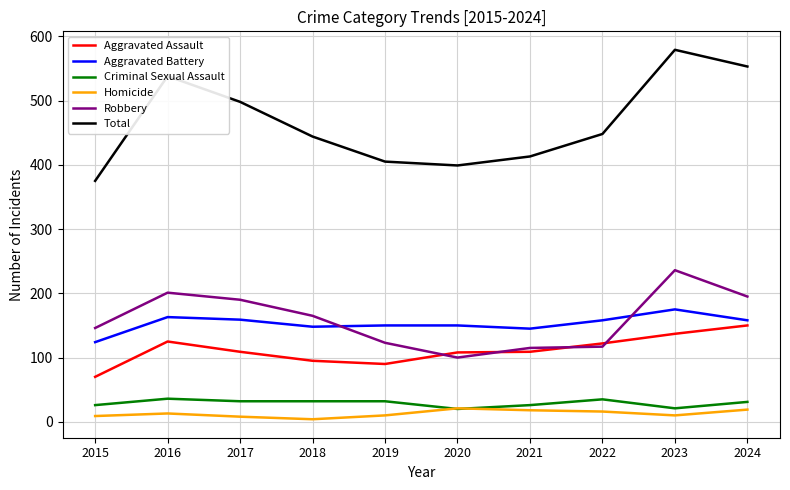

Which series has the widest spread of values?

Total